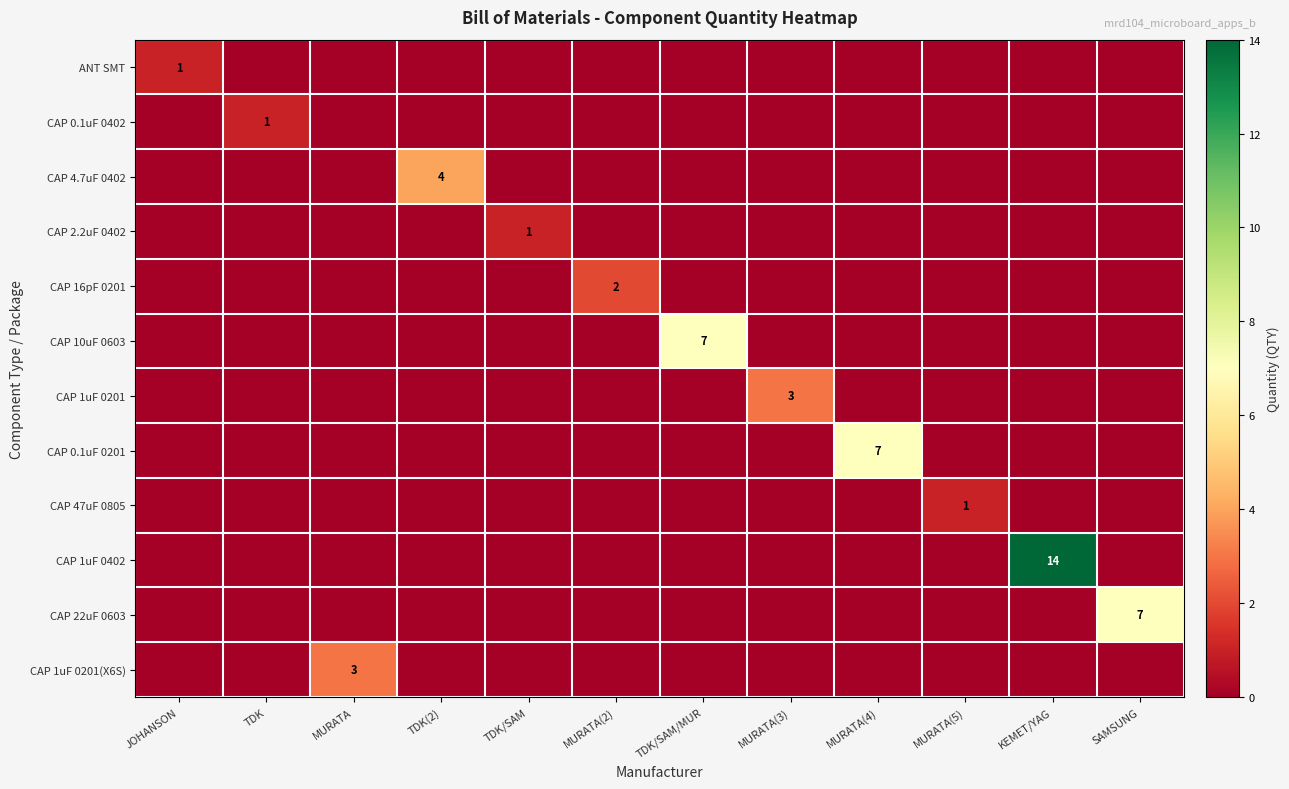

Is it true that CAP 2.2uF 0402 equals 1 at TDK/SAM?

True